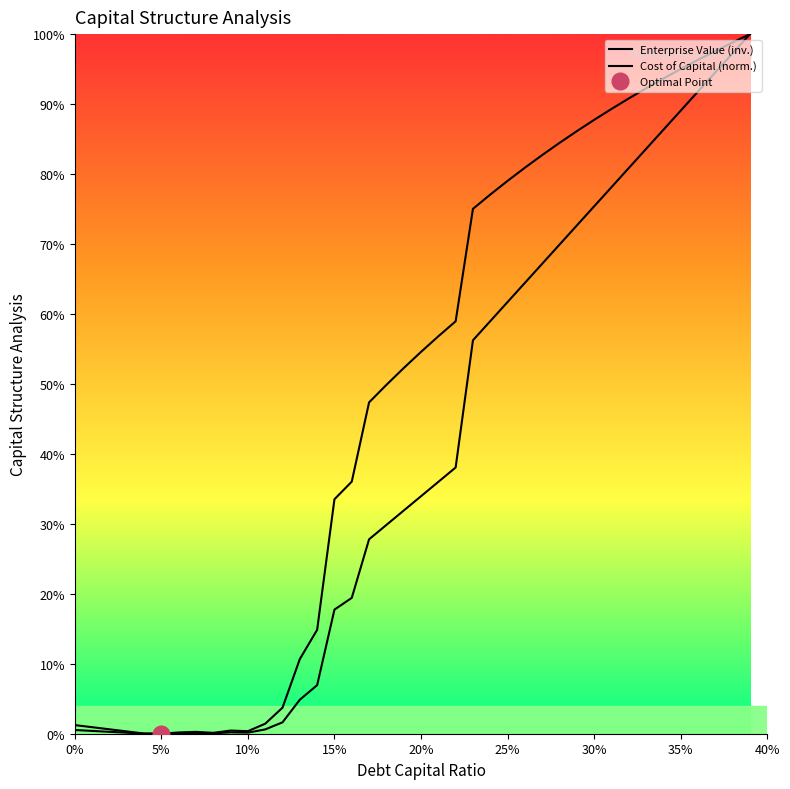

What is the maximum value shown in the chart?

1.0